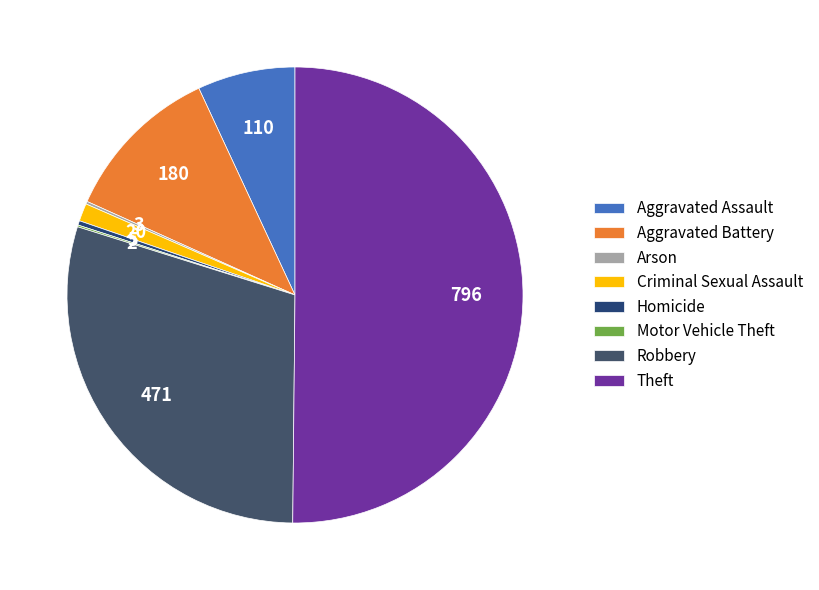

Between Homicide and Aggravated Battery, which is larger?

Aggravated Battery